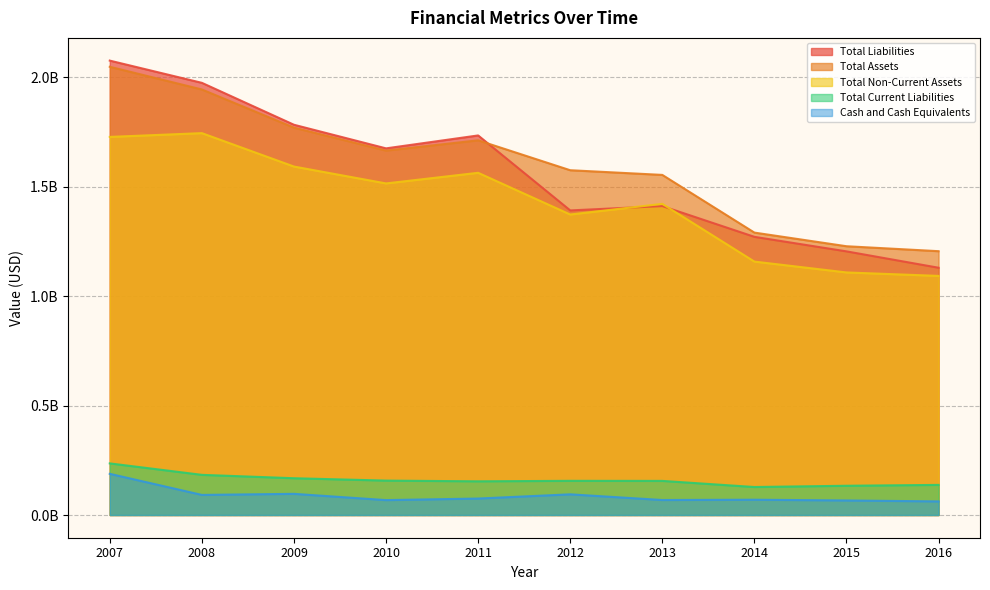

Reading left to right, transcribe all the data shown in this chart.

Total Non-Current Assets: 2007=1727161000	2008=1744420000	2009=1591812000	2010=1514679000	2011=1563232000	2012=1372687000	2013=1421299000	2014=1157635000	2015=1108090000	2016=1092254000
Total Assets: 2007=2047499000	2008=1943801000	2009=1769405000	2010=1664583000	2011=1711591000	2012=1574970000	2013=1553599000	2014=1290074000	2015=1227762000	2016=1205149000
Total Current Liabilities: 2007=235741000	2008=183437000	2009=167993000	2010=157155000	2011=153878000	2012=156116000	2013=155799000	2014=127863000	2015=133611000	2016=137547000
Total Liabilities: 2007=2075691000	2008=1974166000	2009=1782662000	2010=1674840000	2011=1733888000	2012=1391350000	2013=1411189000	2014=1270690000	2015=1204300000	2016=1129531000
Cash and Cash Equivalents: 2007=188114000	2008=91790000	2009=96654000	2010=68069000	2011=75178000	2012=94461000	2013=68469000	2014=69830000	2015=66437000	2016=62126000